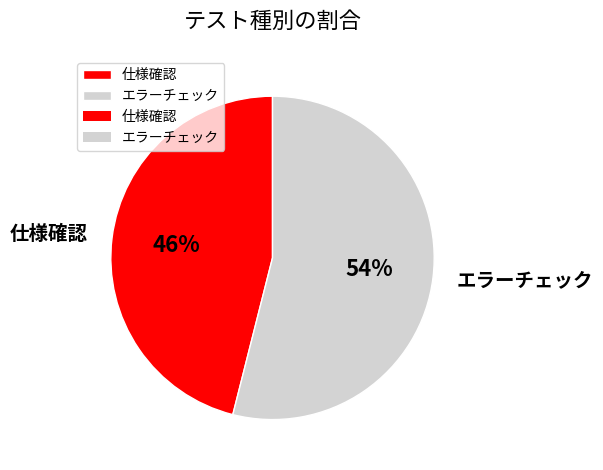

To the nearest percent, what is the combined percentage of 仕様確認 and エラーチェック?

100%